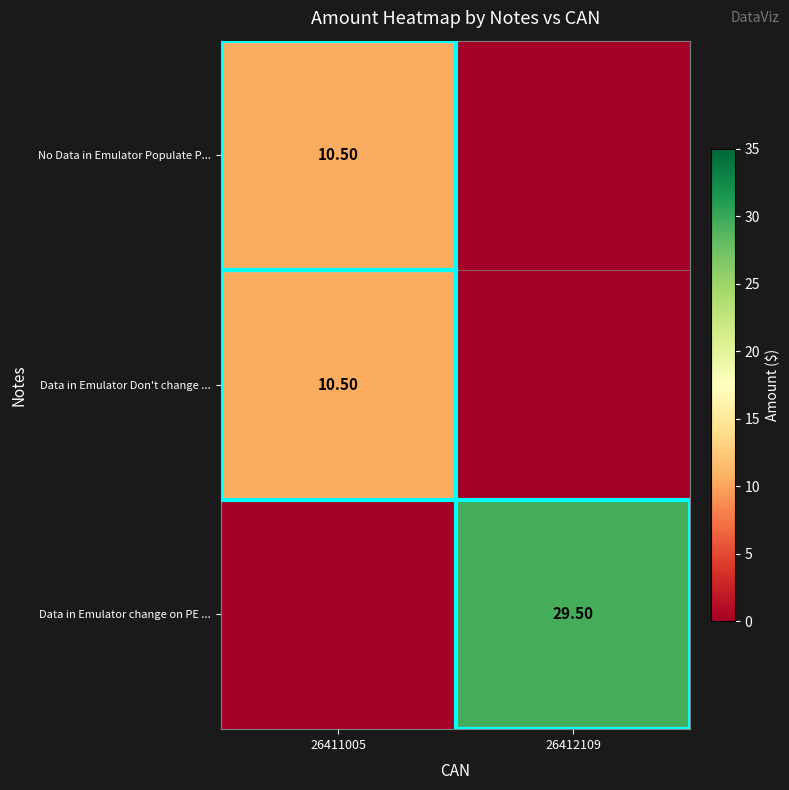

What is the average value of the Data in Emulator Don't change ... series?

5.2